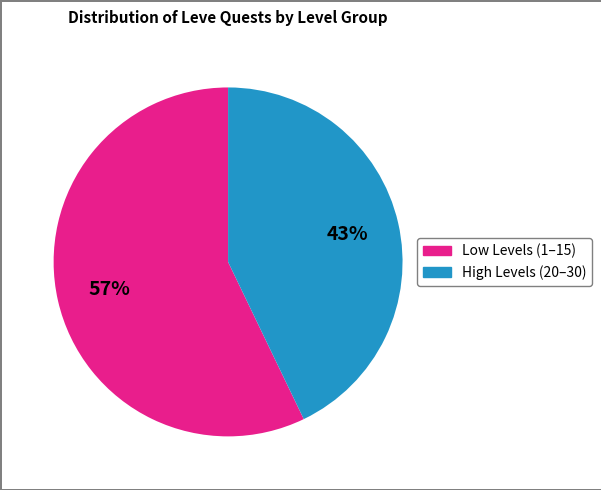

Is there any slice that represents more than half of the pie?

Yes